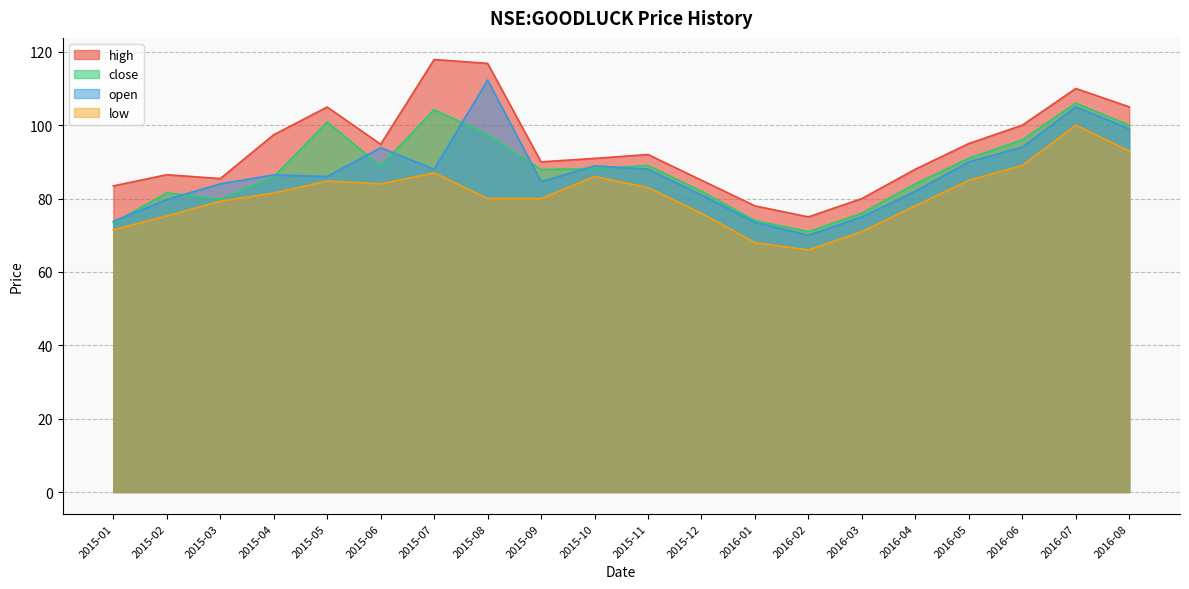

True or false: close and high intersect in this chart.

False